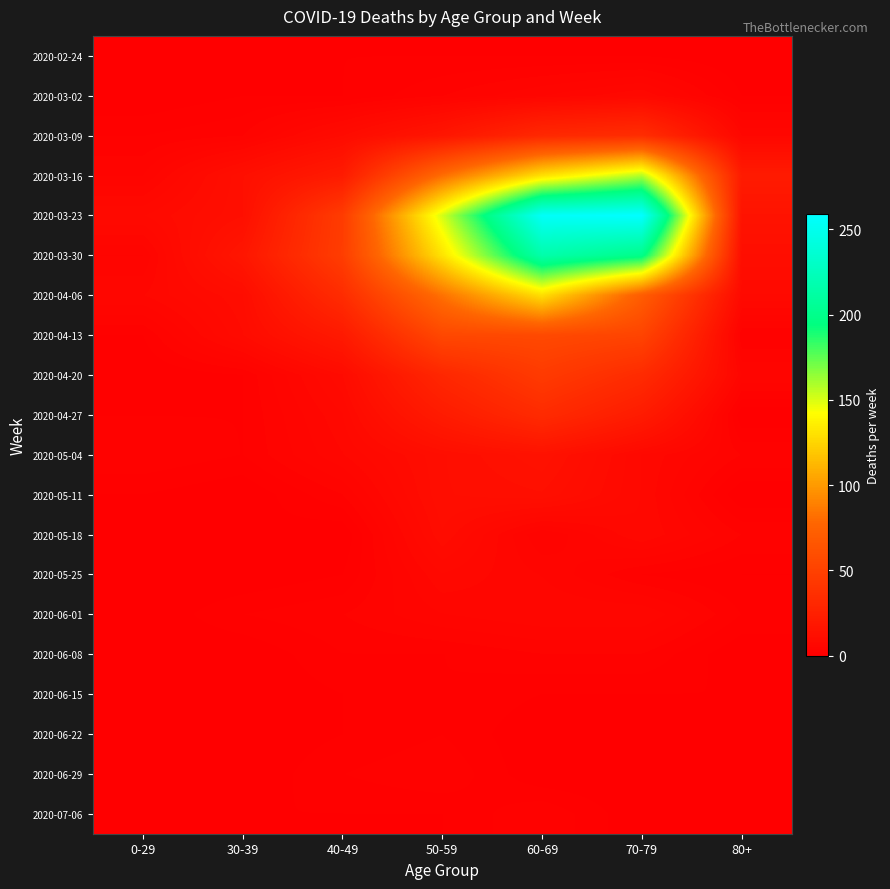

What is the difference between the highest and lowest values at 30-39?

17